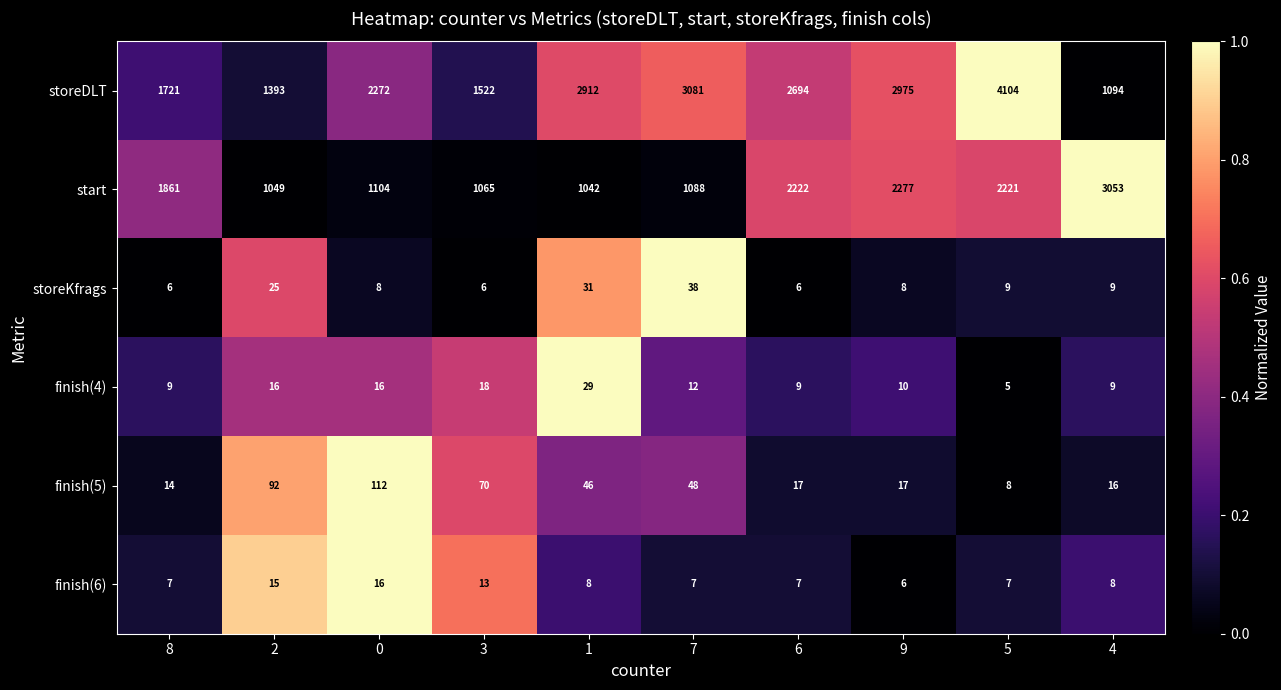

What is the total value across all series at 5?

6354